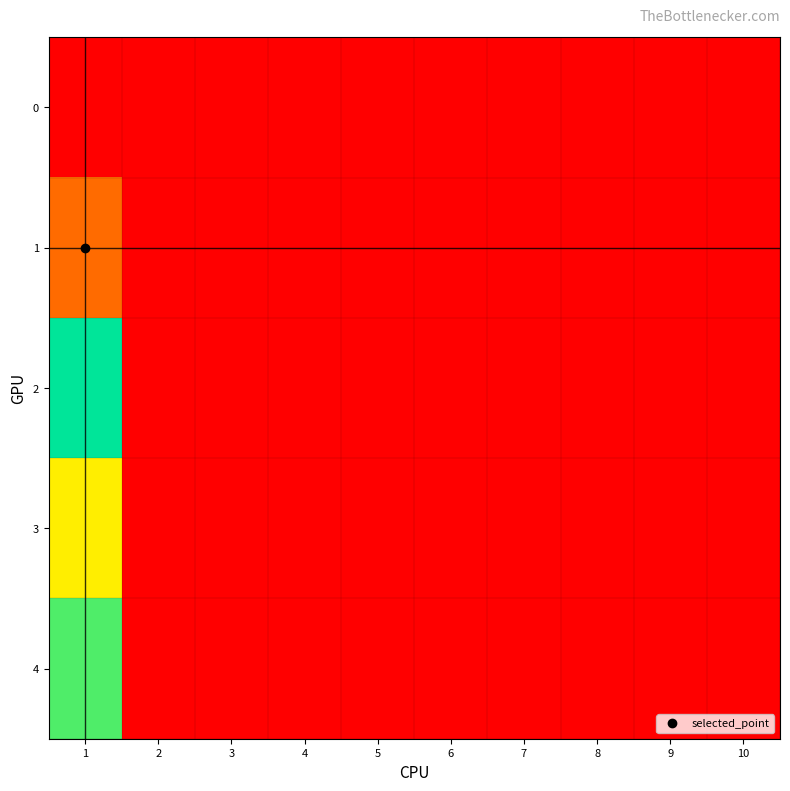

Reading left to right, what are all the values shown in this chart?

0: 1=0	2=0	3=0	4=0	5=0	6=0	7=0	8=0	9=0	10=0
1: 1=40	2=0	3=0	4=0	5=0	6=0	7=0	8=0	9=0	10=0
2: 1=143	2=0	3=0	4=0	5=0	6=0	7=0	8=0	9=0	10=0
3: 1=89	2=0	3=0	4=0	5=0	6=0	7=0	8=0	9=0	10=0
4: 1=128	2=0	3=0	4=0	5=0	6=0	7=0	8=0	9=0	10=0